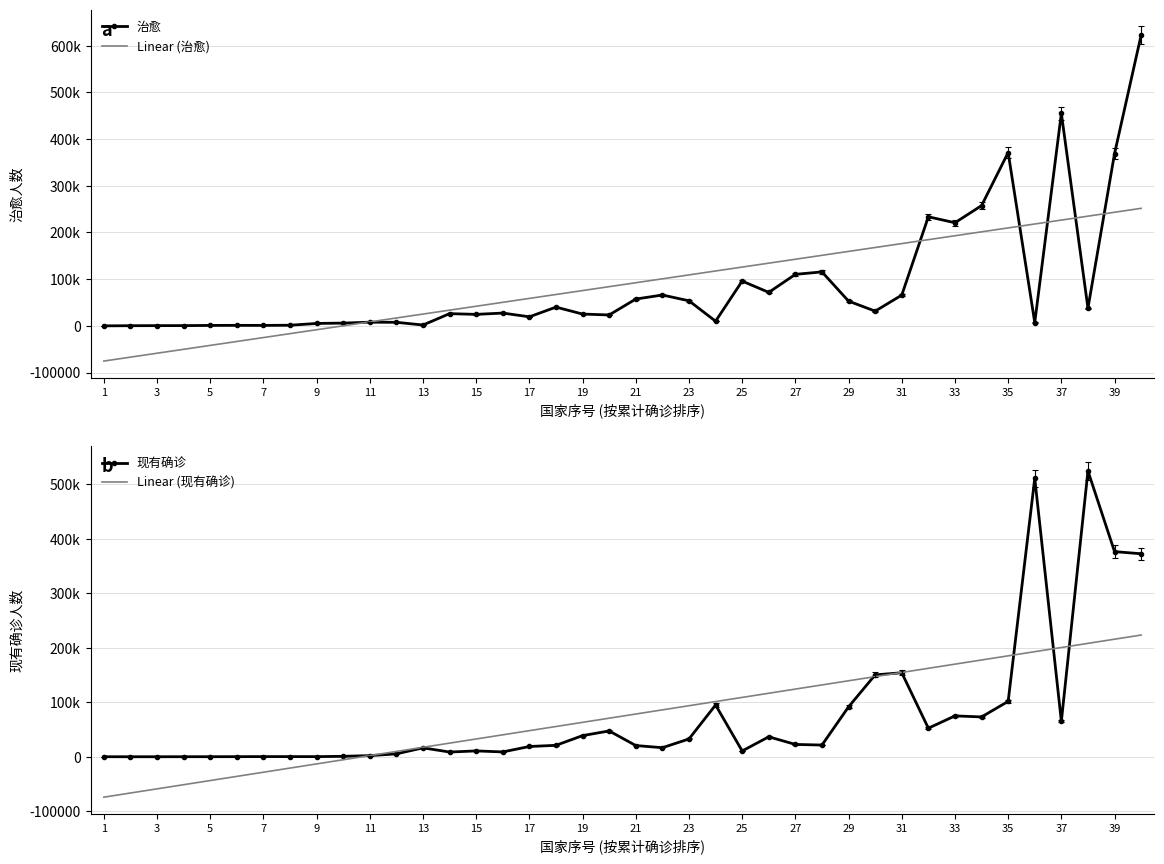

What is the value of the Linear (治愈) point at the 27th from the left?

142709.4